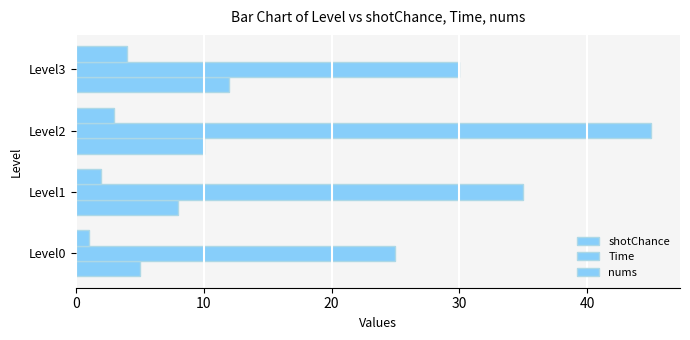

How many data points in nums are less than 3?

2